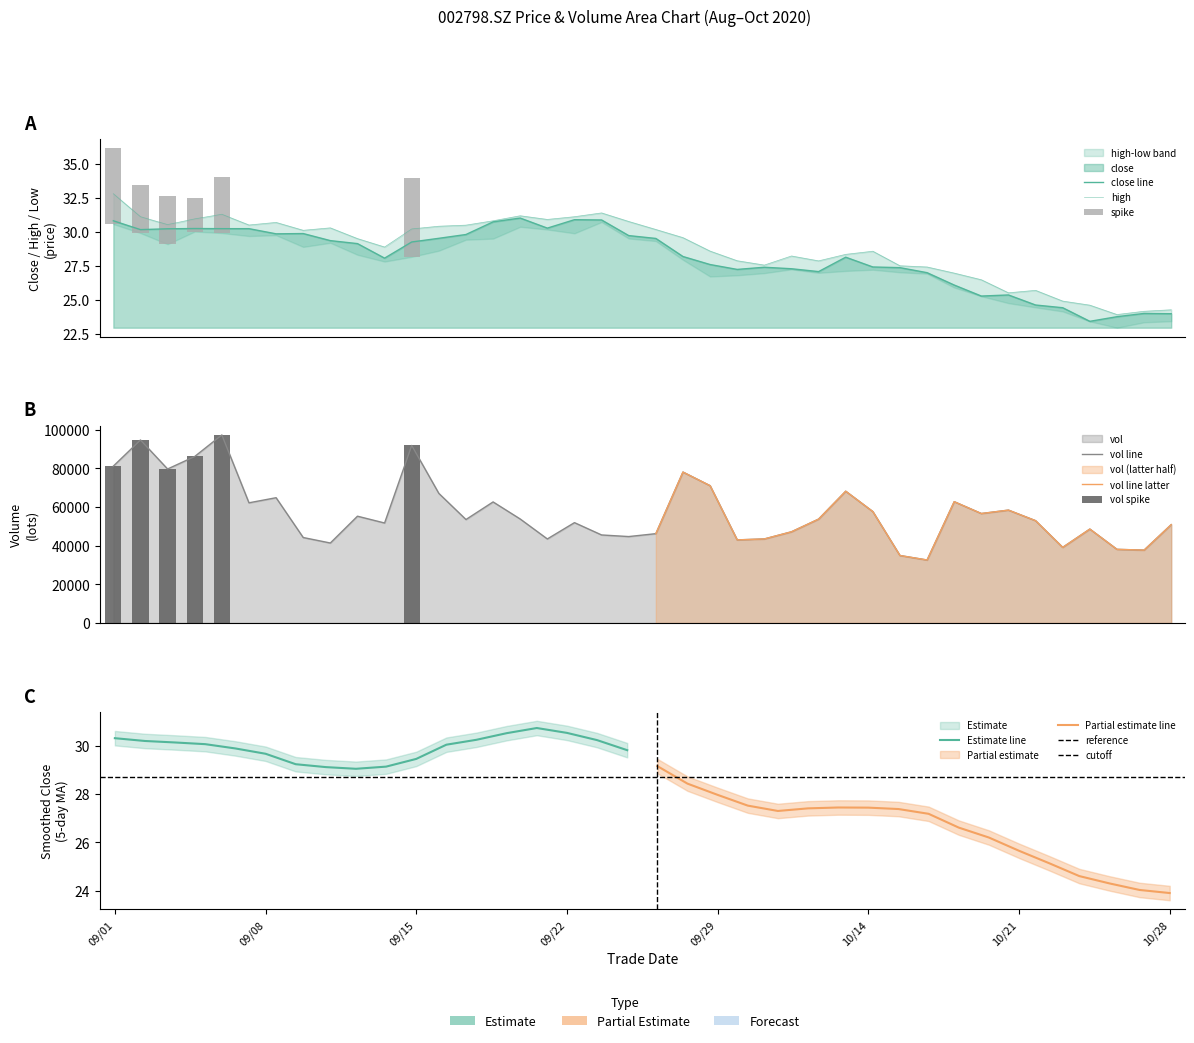

Which has a higher value, high or 13?

high